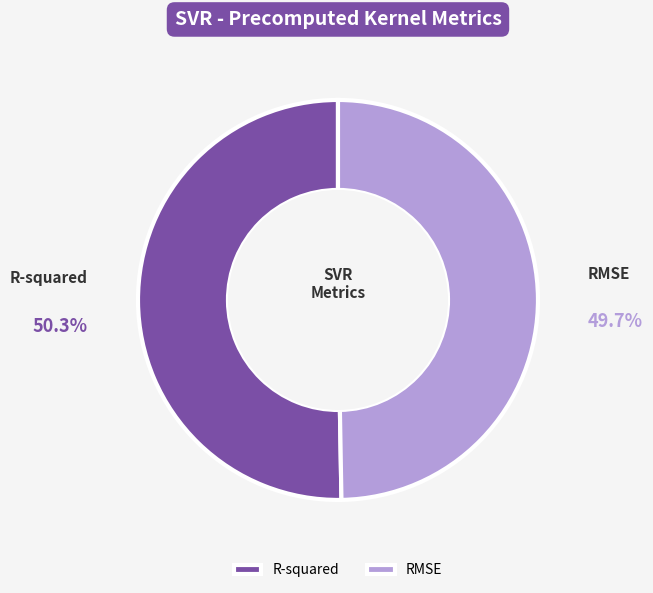

True or false: R-squared accounts for 40% of the total.

False